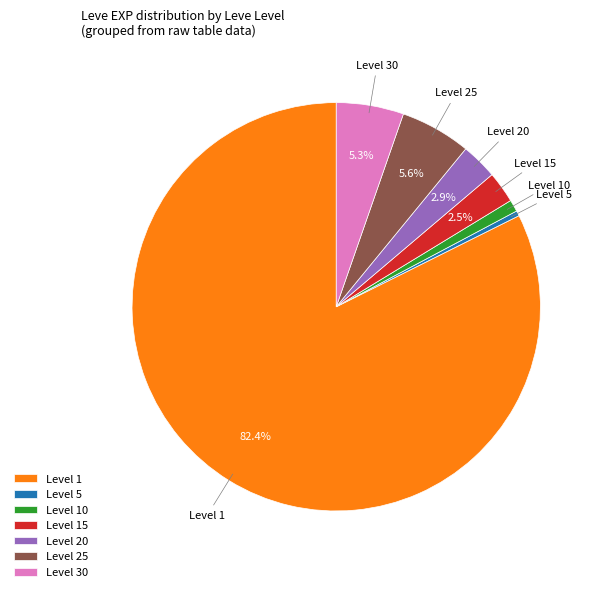

Does Level 30 represent more than half of the total?

No